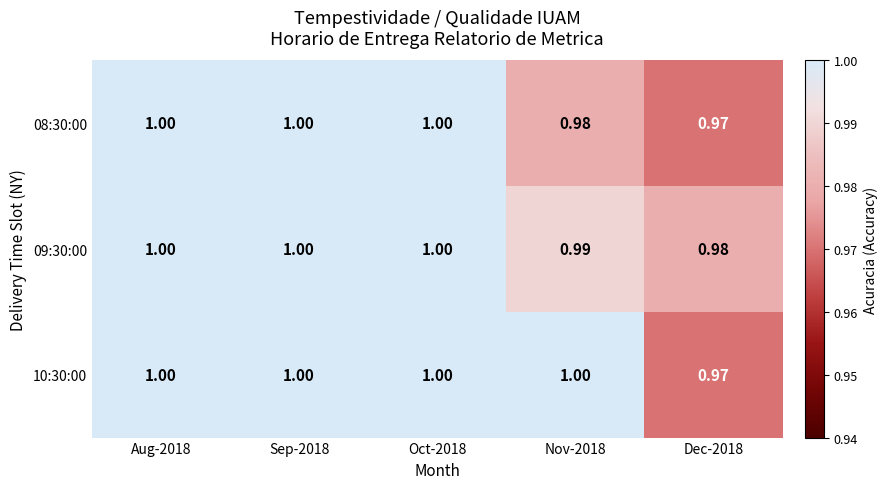

Is the value of 09:30:00 at Dec-2018 greater than the value of 08:30:00 at Dec-2018?

Yes